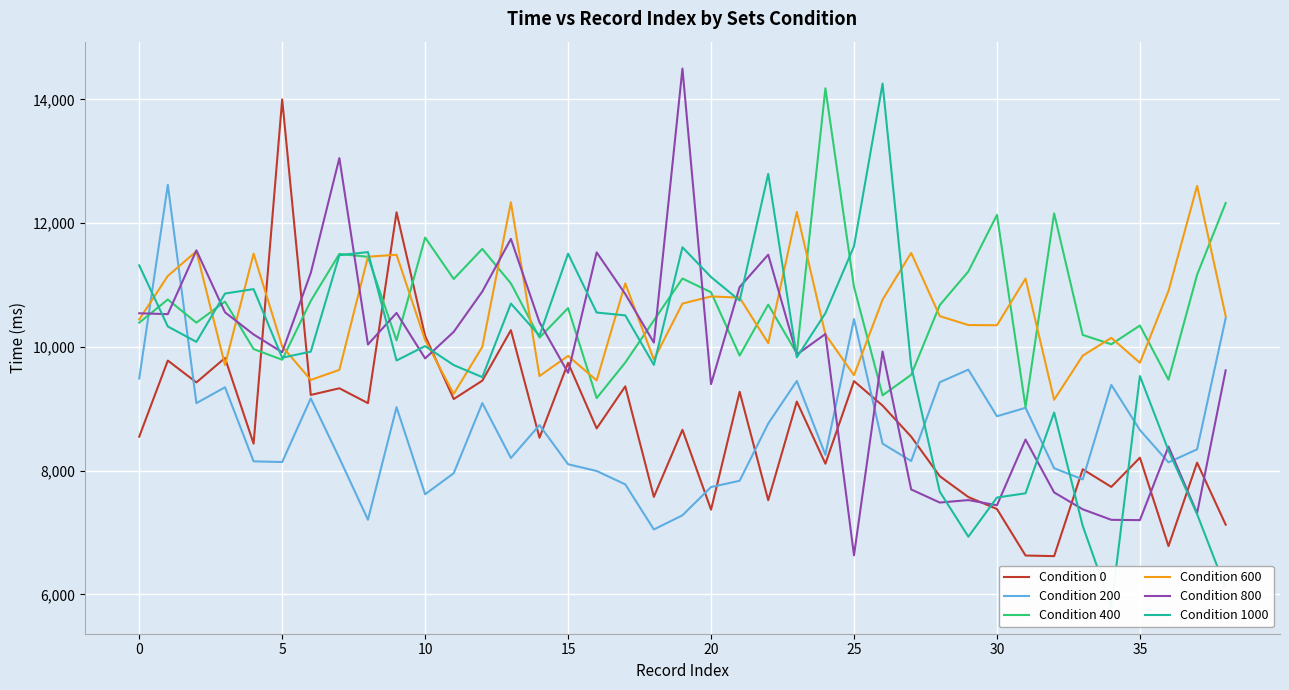

What are all the series names shown in the legend?

Condition 0, Condition 200, Condition 400, Condition 600, Condition 800, Condition 1000